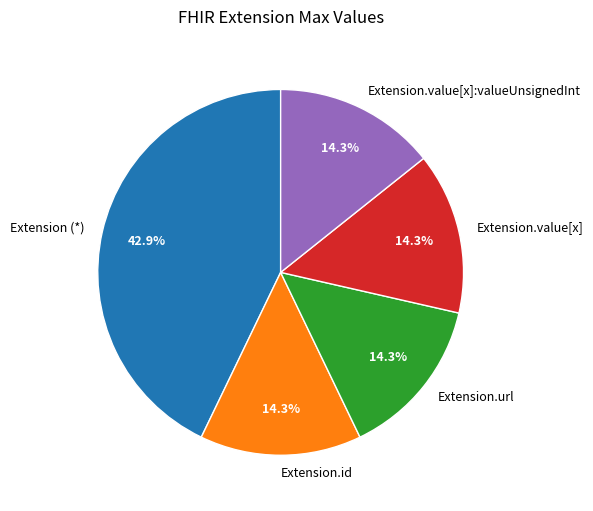

What is the ratio of the value at Extension.value[x]:valueUnsignedInt to the value at Extension.value[x]?

1.0